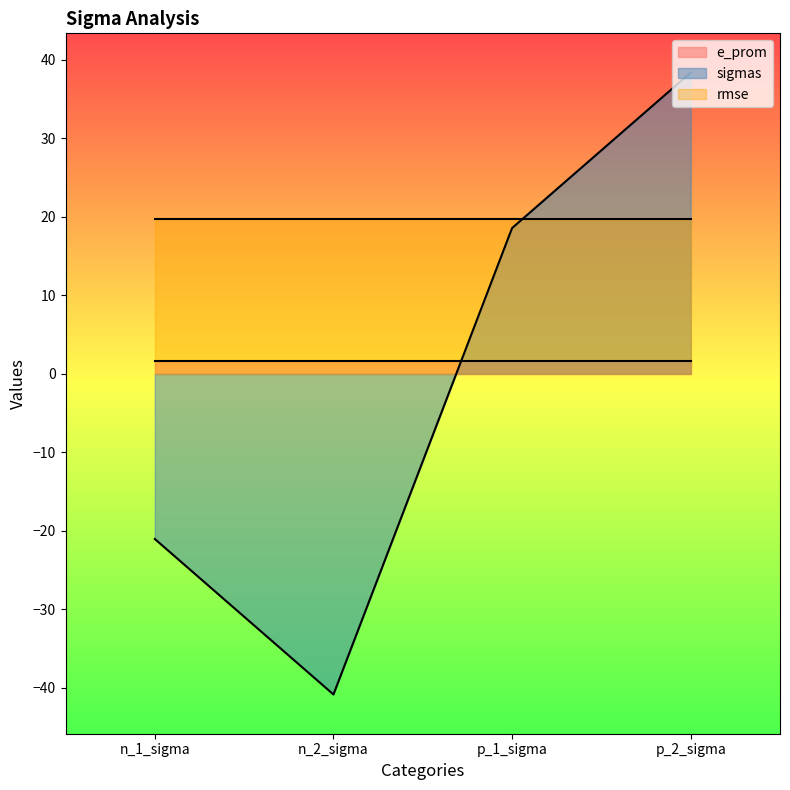

Does the chart have visible grid lines?

No